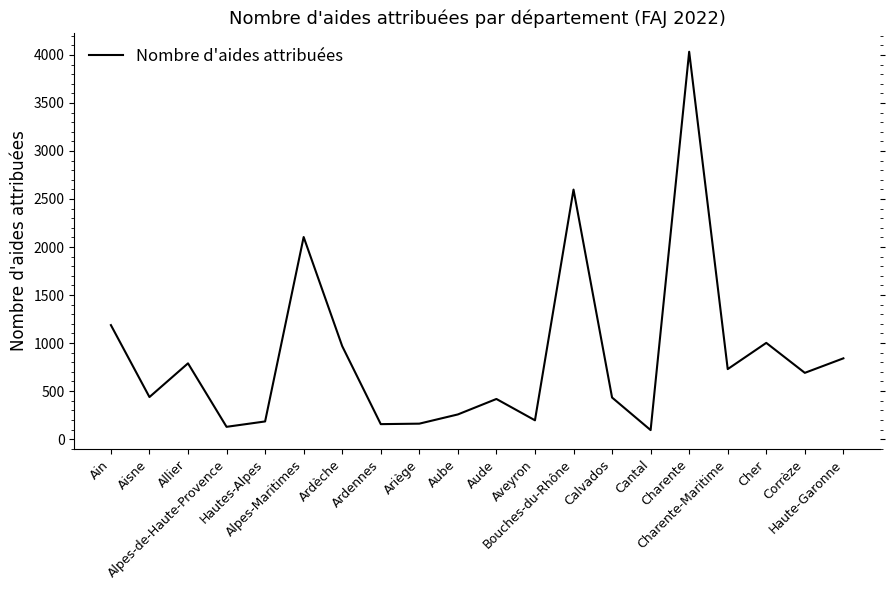

What is the change in value from Allier to Charente?

+3244